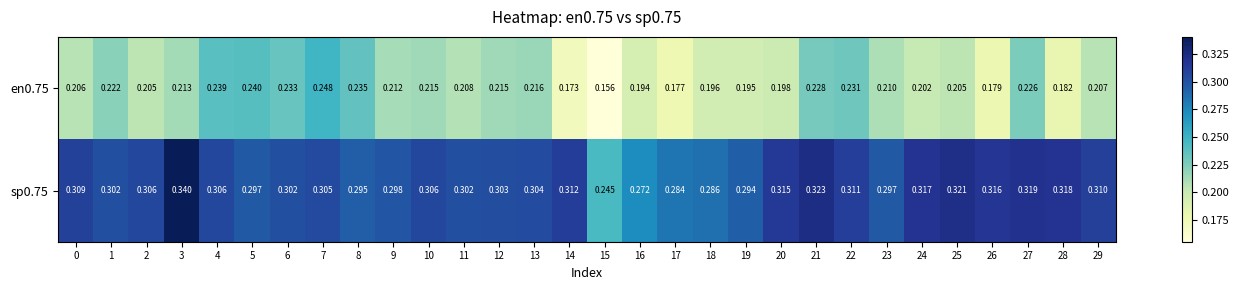

Which series changed the most between 9 and 12?

sp0.75